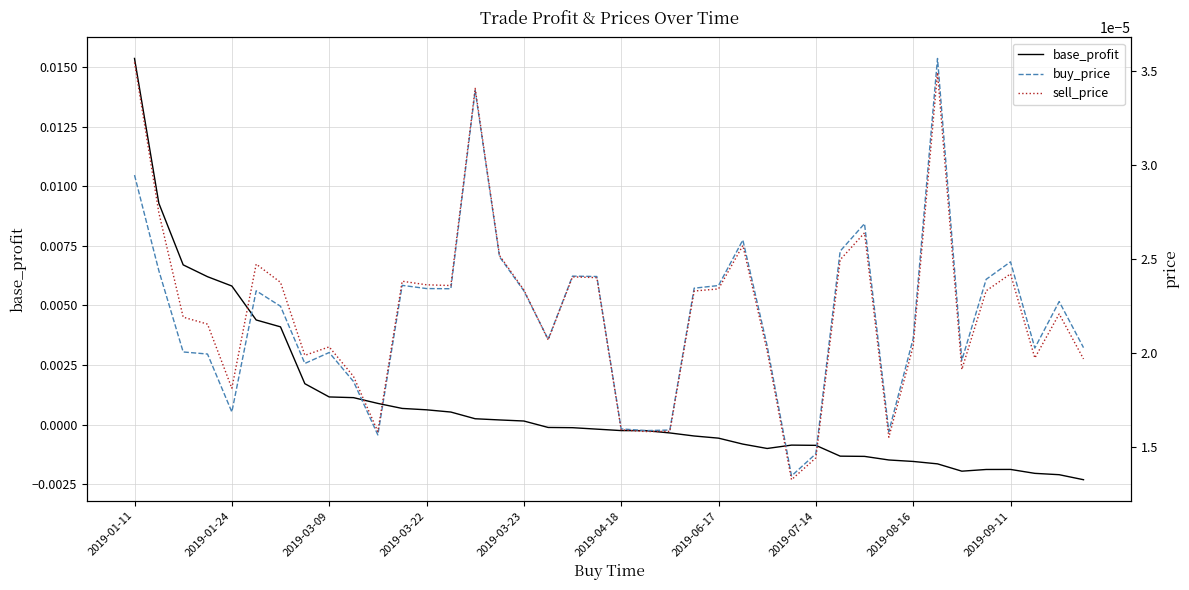

How many interior local peaks does the sell_price series have?

10